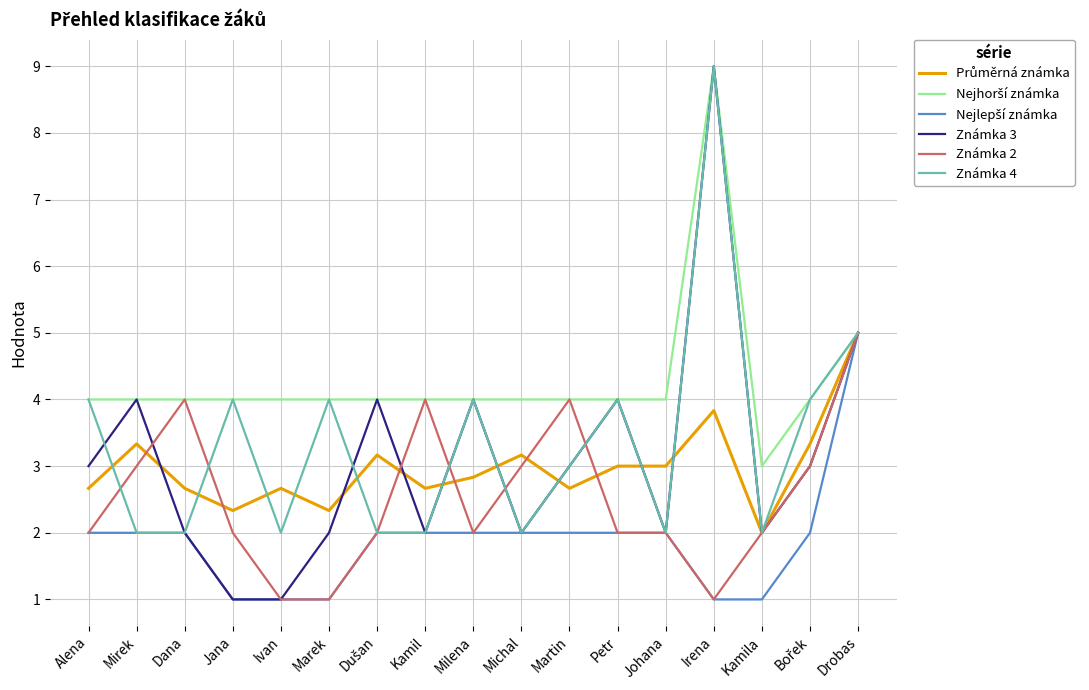

What position from the left is Marek?

6